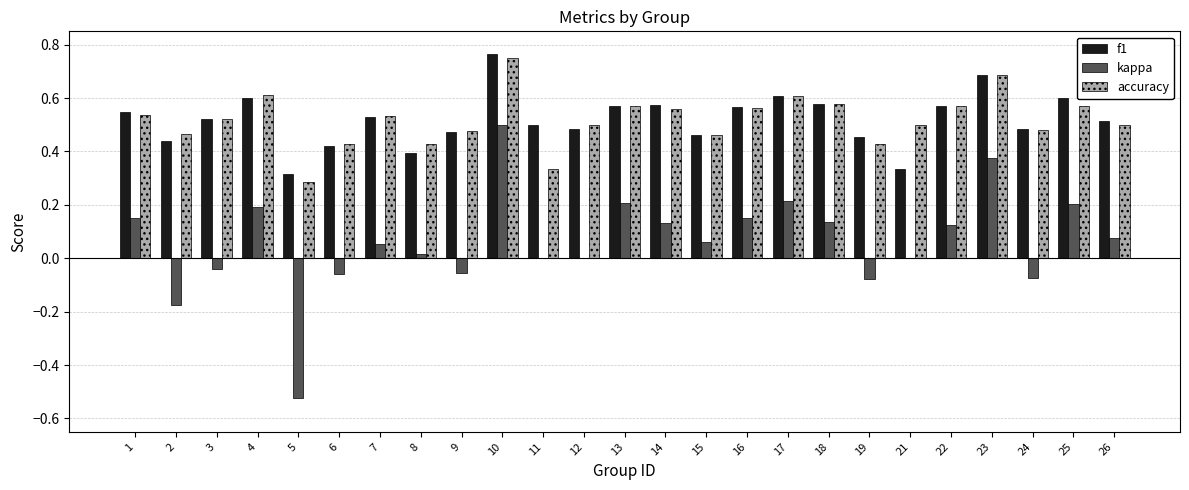

What is the sum of the f1 values at 26 and 14?

1.1